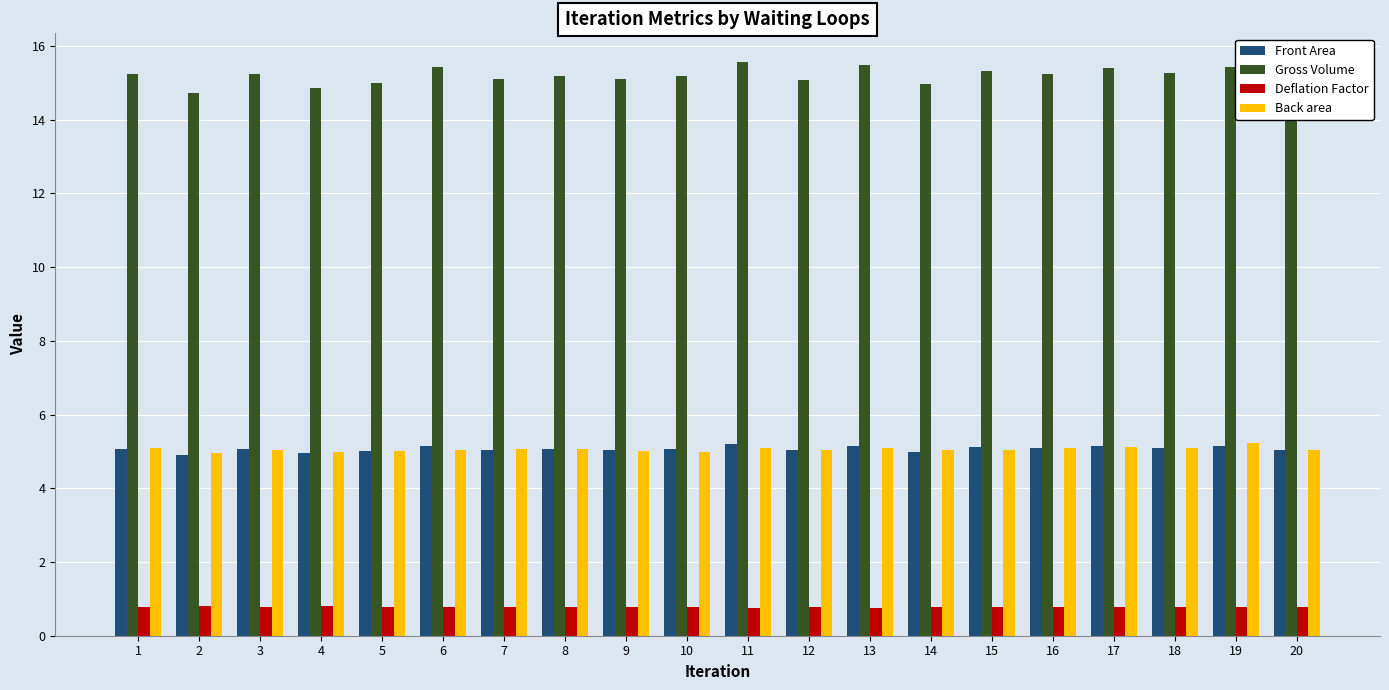

What is the average value of the Gross Volume series?

15.2